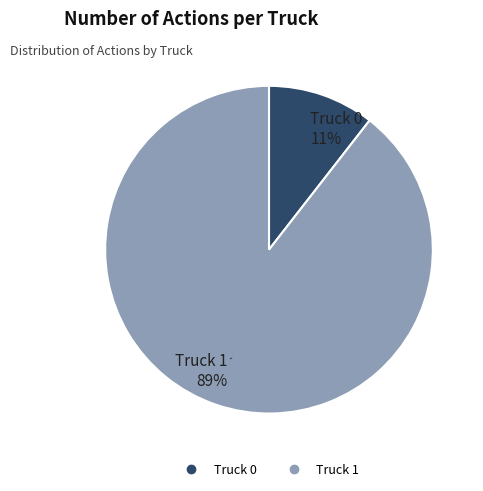

Is the sum of Truck 1 and Truck 0 greater than half?

Yes